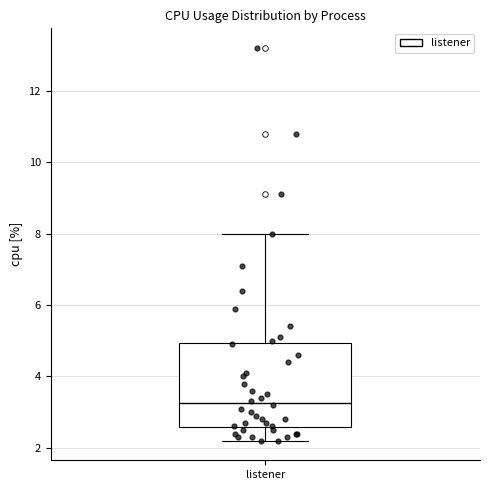

Read this box plot against the y-axis: the position of the median line, the range covered by the box, and the ends of both whiskers. The values are not printed on the chart, so give them approximately, as read against the axis.

median 3.2, box 2.6 to 5.0, whiskers 2.2 to 8.0